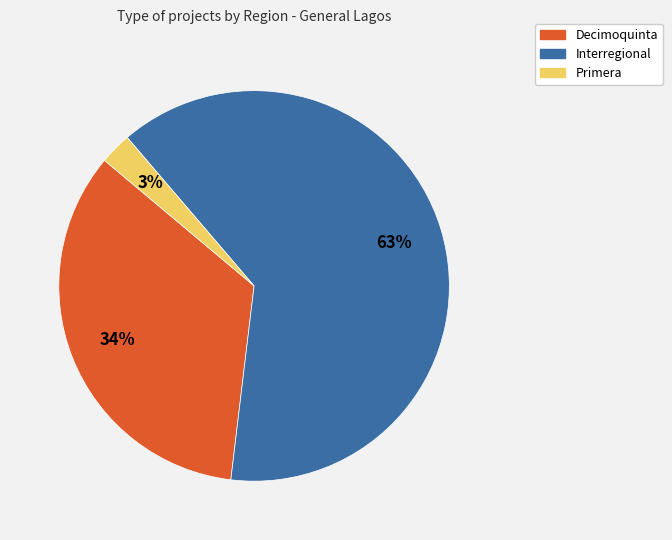

Which category has the biggest portion of the pie?

Interregional